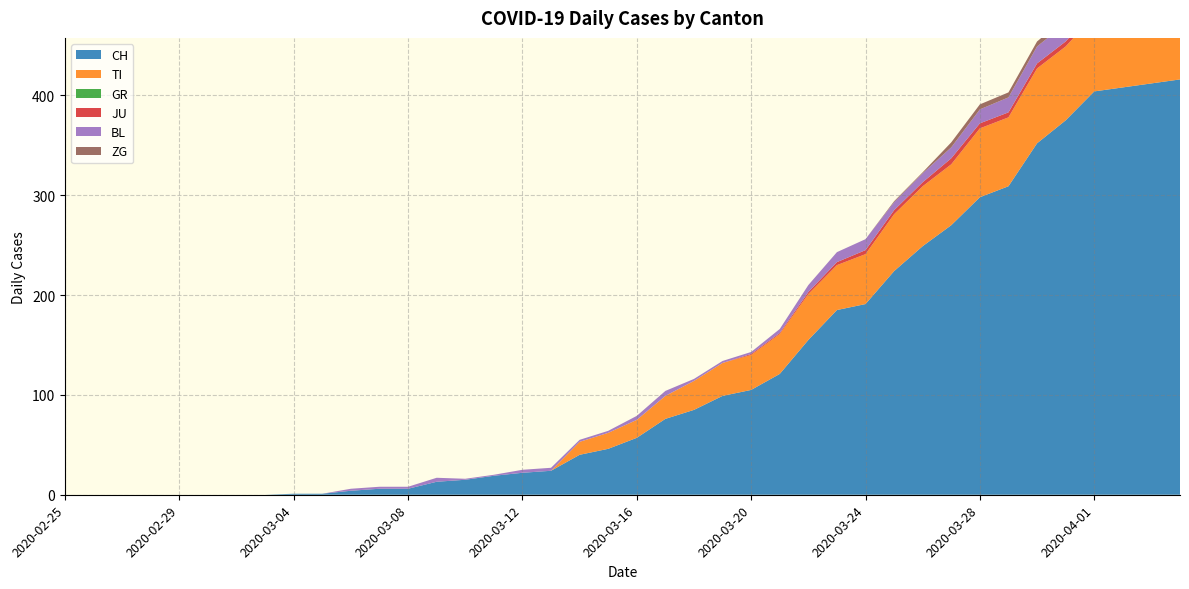

Reading right to left, what are all the values shown in this chart?

CH: 416	412	408	404	375	352	309	298	270	249	224	191	185	155	121	105	99	85	76	57	46	40	24	22	19	15	13	6	6	4	1	1	0	0	0	0	0	0	0	0
TI: 72	75	75	76	74	75	69	69	61	60	57	50	45	46	40	35	33	29	23	18	16	13	0	0	0	0	0	0	0	0	0	0	0	0	0	0	0	0	0	0
GR: 0	0	0	0	0	0	0	0	0	0	0	0	0	0	0	0	0	0	0	0	0	0	0	0	0	0	0	0	0	0	0	0	0	0	0	0	0	0	0	0
JU: 3	3	3	5	5	5	5	5	6	4	4	4	3	2	1	1	0	0	0	0	0	0	0	0	0	0	0	0	0	0	0	0	0	0	0	0	0	0	0	0
BL: 19	18	18	17	18	17	15	14	11	9	8	11	10	7	4	2	2	2	5	4	2	2	3	3	1	1	4	2	2	2	0	0	0	0	0	0	0	0	0	0
ZG: 7	7	5	5	6	5	5	5	5	1	1	0	0	0	0	0	0	0	0	0	0	0	0	0	0	0	0	0	0	0	0	0	0	0	0	0	0	0	0	0